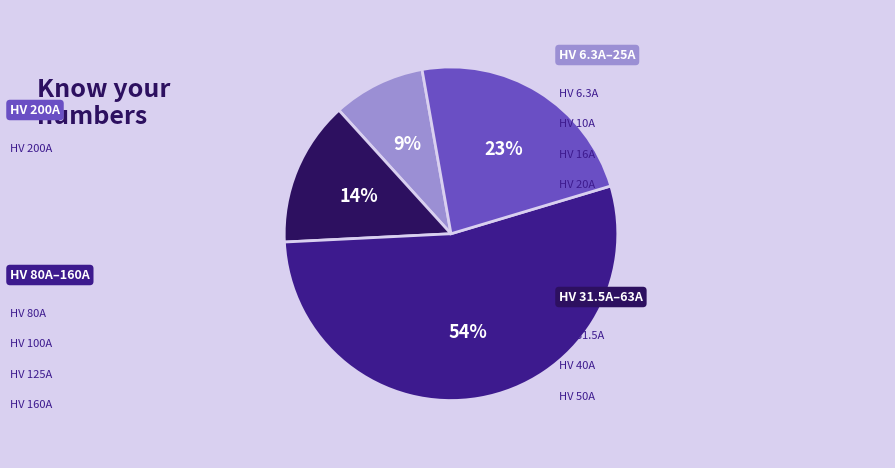

To the nearest percent, what is the difference between the largest and smallest slice percentages?

45%